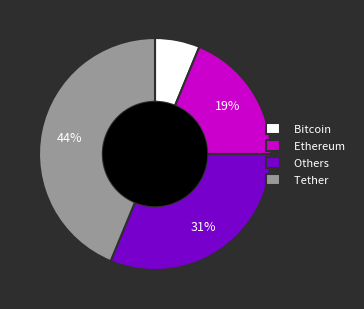

Is there any slice that represents more than half of the pie?

No